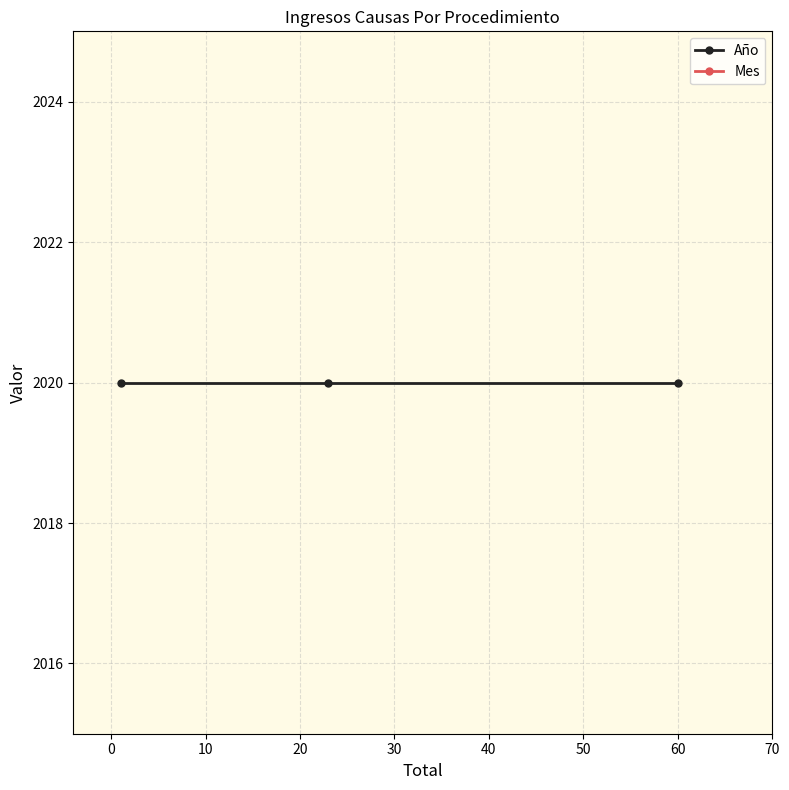

Reading left to right, extract all data points from this chart.

Año: 2020	2020	2020
Mes: 4	4	4